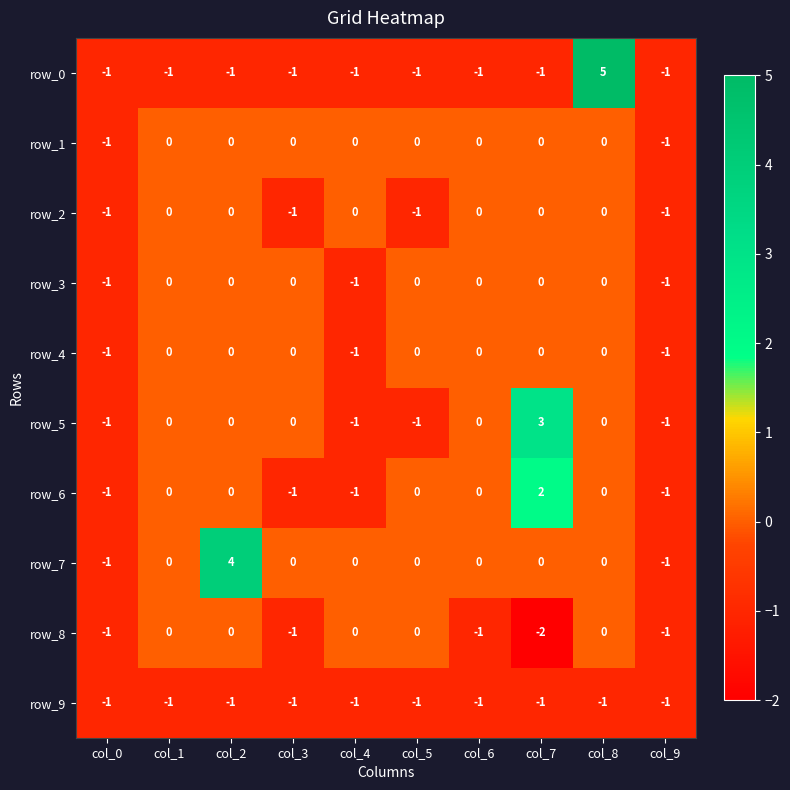

What is the sum of all row_5 values?

-1